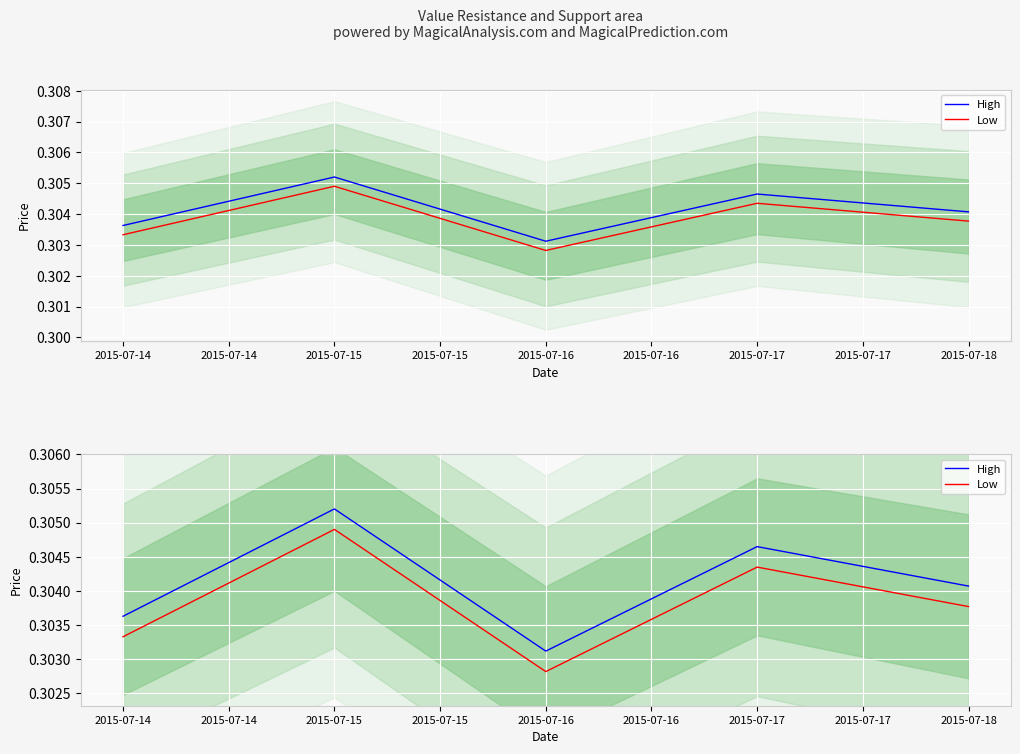

True or false: High and Low intersect in this chart.

False